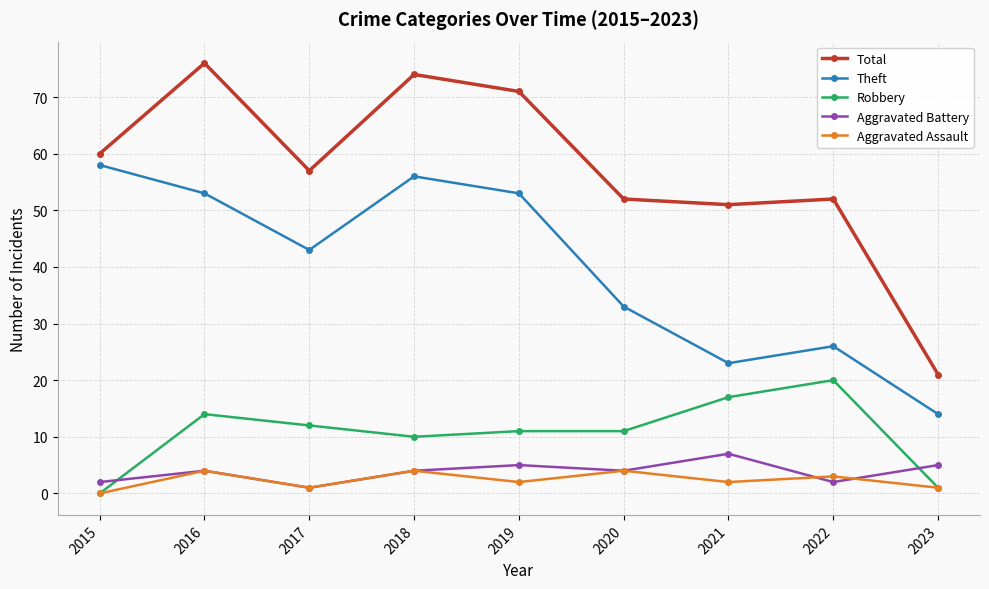

True or false: Total and Robbery intersect in this chart.

False